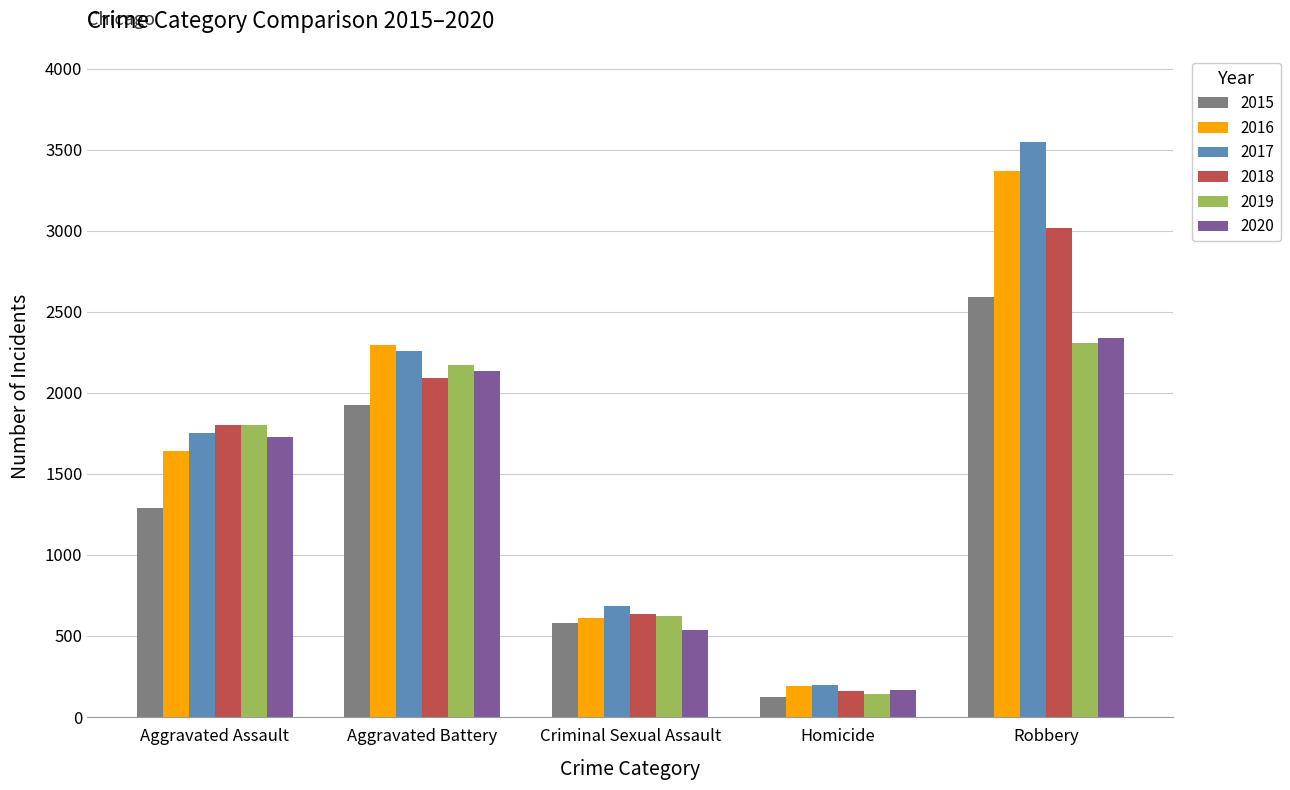

Reading left to right, transcribe all the data shown in this chart.

2015: Aggravated Assault=1290	Aggravated Battery=1926	Criminal Sexual Assault=578	Homicide=125	Robbery=2590
2016: Aggravated Assault=1641	Aggravated Battery=2296	Criminal Sexual Assault=610	Homicide=191	Robbery=3370
2017: Aggravated Assault=1753	Aggravated Battery=2258	Criminal Sexual Assault=688	Homicide=195	Robbery=3549
2018: Aggravated Assault=1805	Aggravated Battery=2095	Criminal Sexual Assault=636	Homicide=159	Robbery=3019
2019: Aggravated Assault=1804	Aggravated Battery=2173	Criminal Sexual Assault=621	Homicide=143	Robbery=2308
2020: Aggravated Assault=1728	Aggravated Battery=2135	Criminal Sexual Assault=539	Homicide=166	Robbery=2342